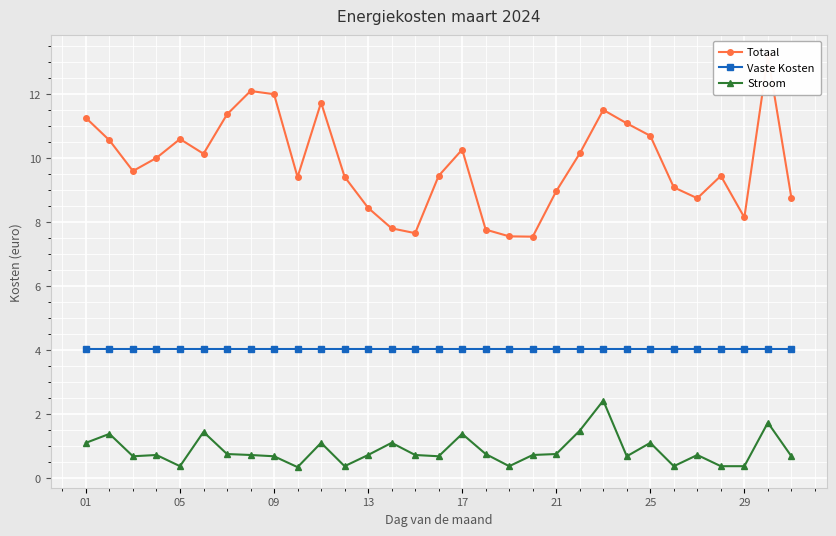

True or false: Vaste Kosten and Stroom cross at least once.

False